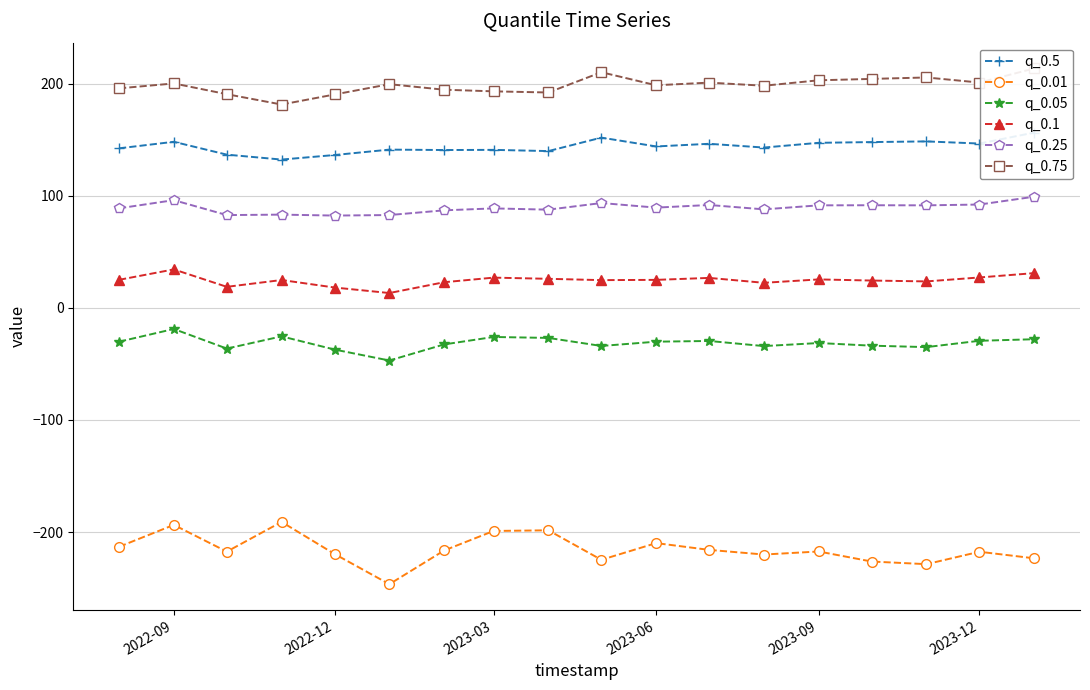

List the series in order of their peak value, lowest first.

q_0.01, q_0.05, q_0.1, q_0.25, q_0.5, q_0.75